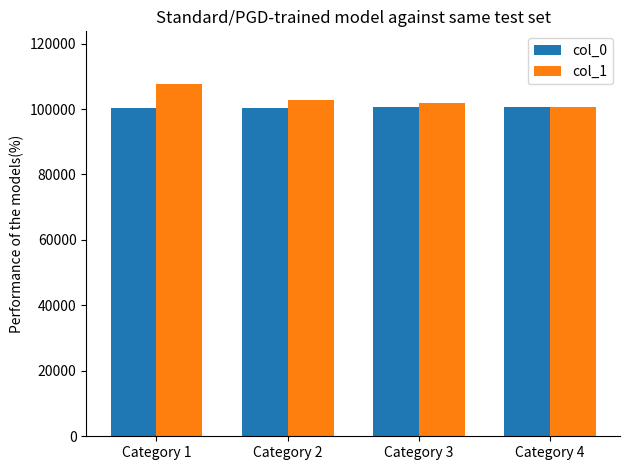

Rank the series by their maximum value, from highest to lowest.

col_1, col_0